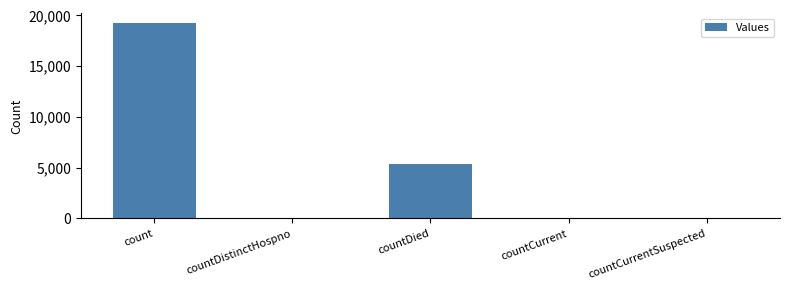

Which label corresponds to the largest value in the chart?

count